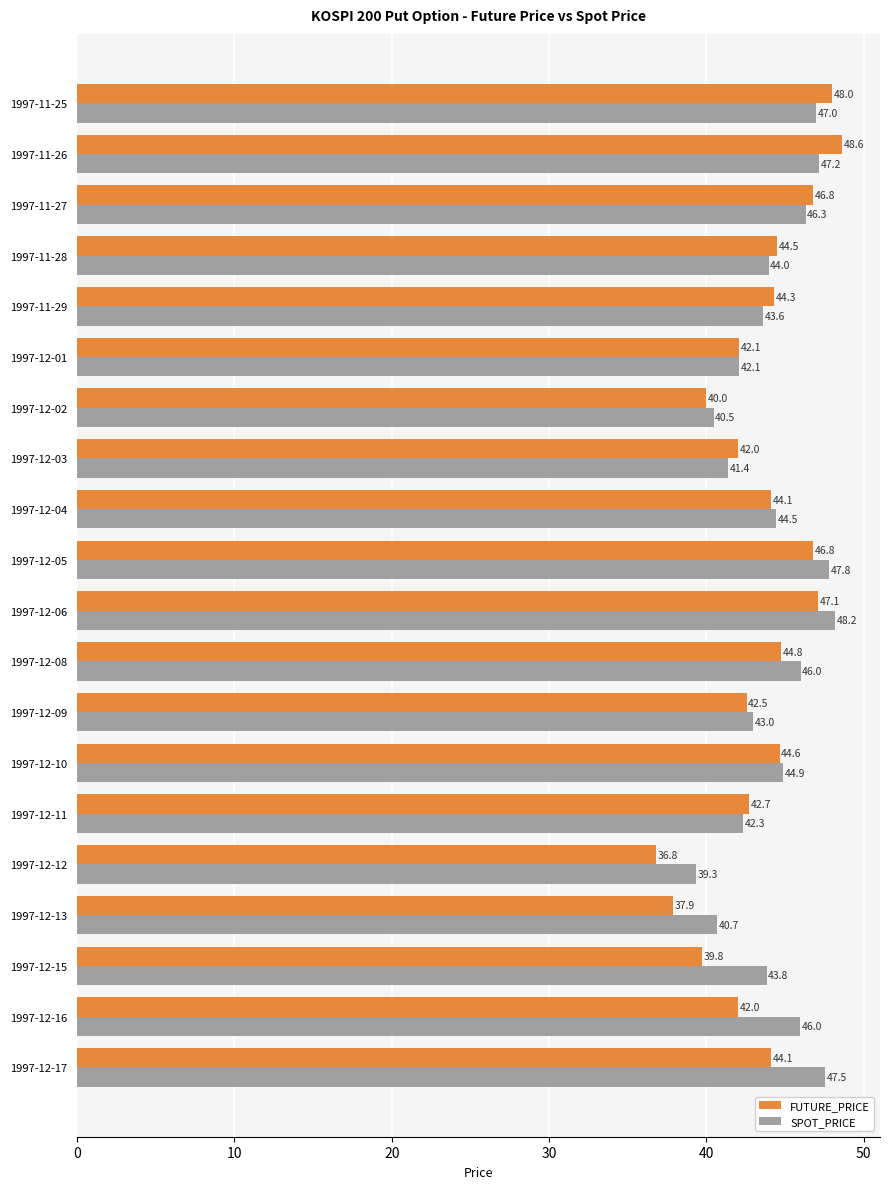

What is the greatest value displayed?

48.6